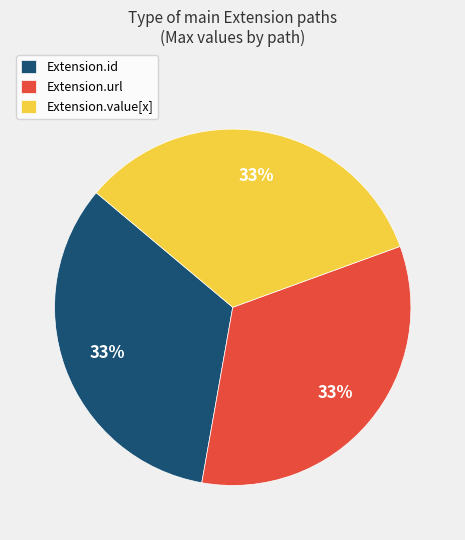

How many segments does this pie chart have?

3